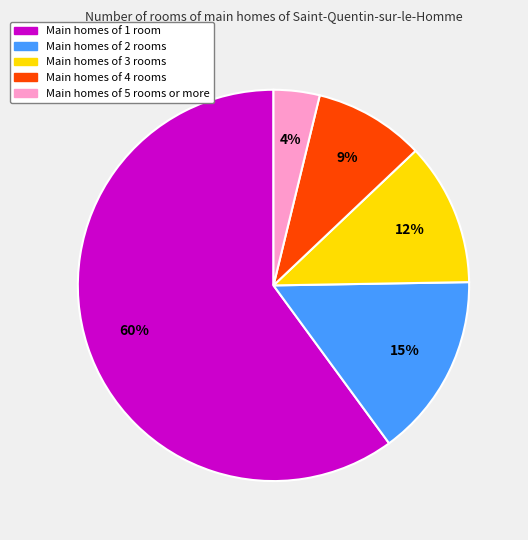

To the nearest percent, what is the difference between the largest and smallest slice percentages?

56%